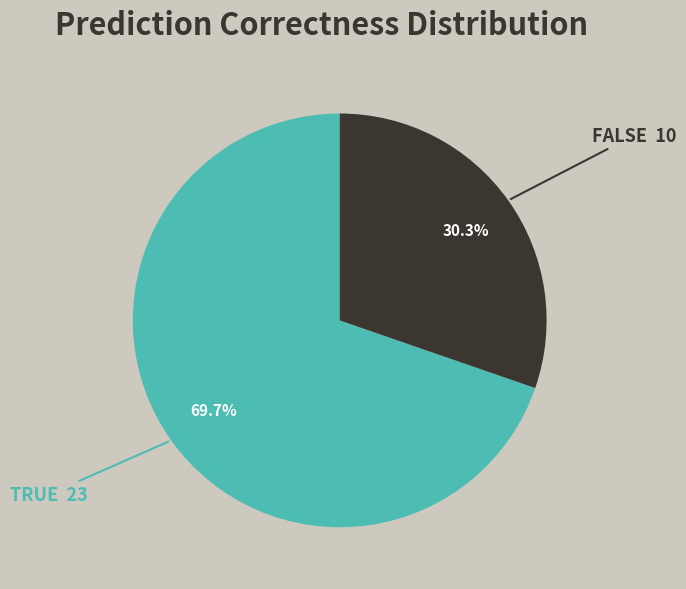

Is there any slice that represents more than half of the pie?

Yes